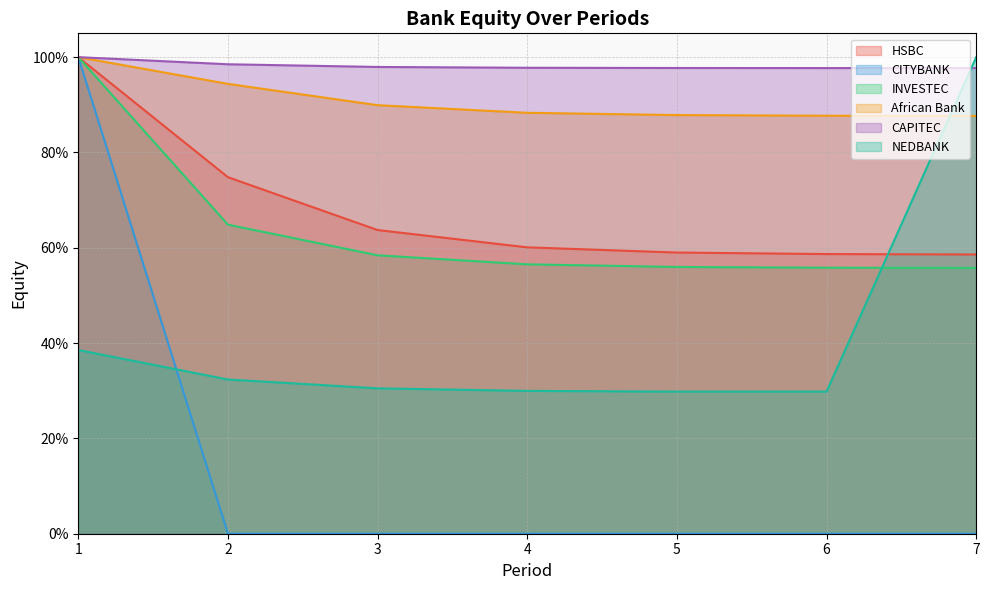

At which label does CITYBANK reach its peak?

1